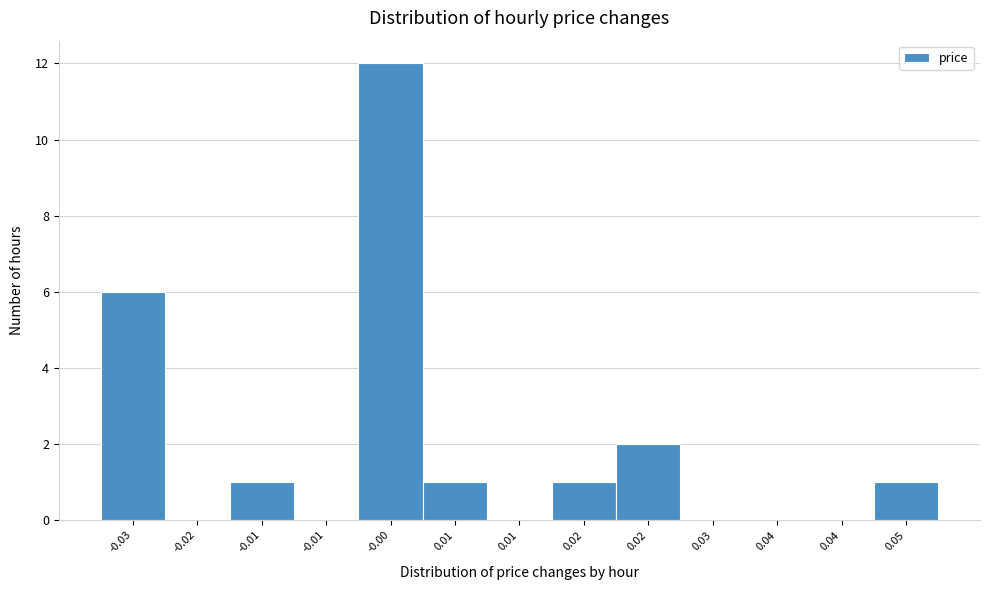

How many categories are shown in the chart?

13